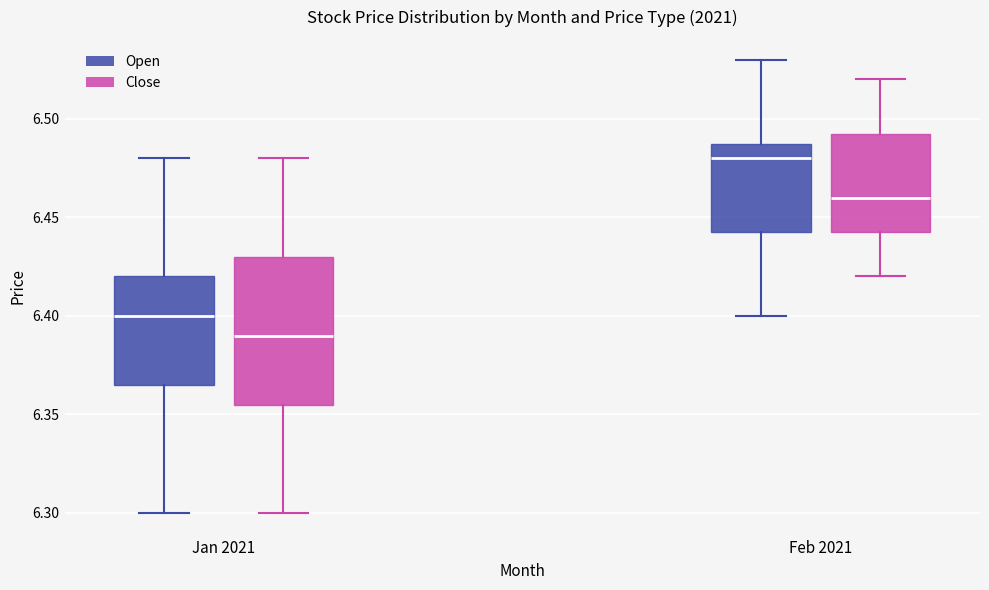

Reading left to right, read every box against the y-axis: the position of its median line, the range the box covers, and the ends of its whiskers. The values are not printed on the chart, so give them approximately, as read against the axis.

Jan 2021 (Open): median 6.400, box 6.365 to 6.420, whiskers 6.300 to 6.480
Jan 2021 (Close): median 6.390, box 6.355 to 6.430, whiskers 6.300 to 6.480
Feb 2021 (Open): median 6.480, box 6.440 to 6.485, whiskers 6.400 to 6.530
Feb 2021 (Close): median 6.460, box 6.440 to 6.490, whiskers 6.420 to 6.520